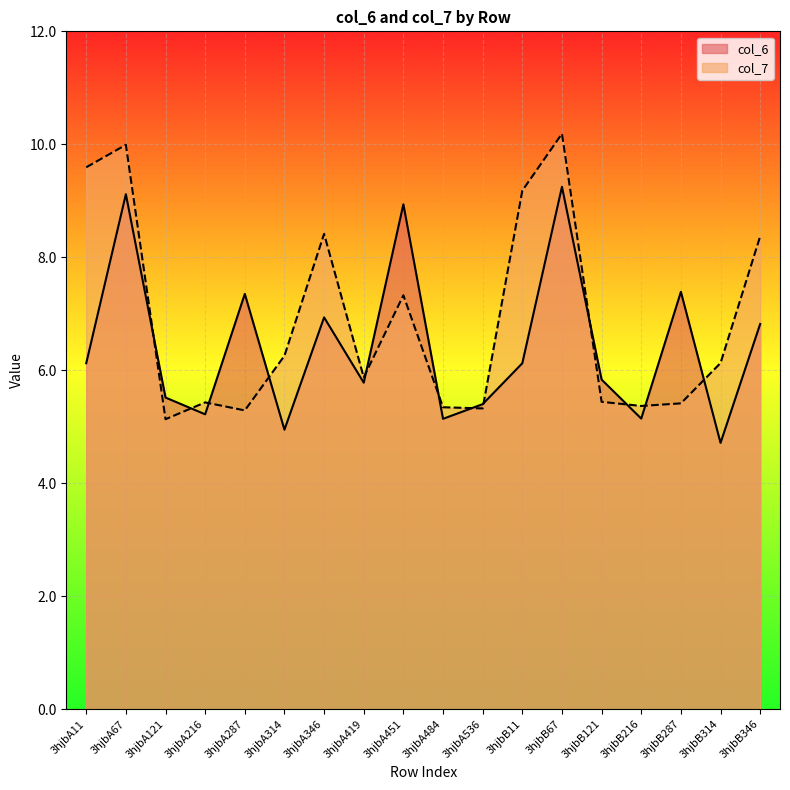

True or false: col_6 has more than 0 points higher than both neighbors.

True